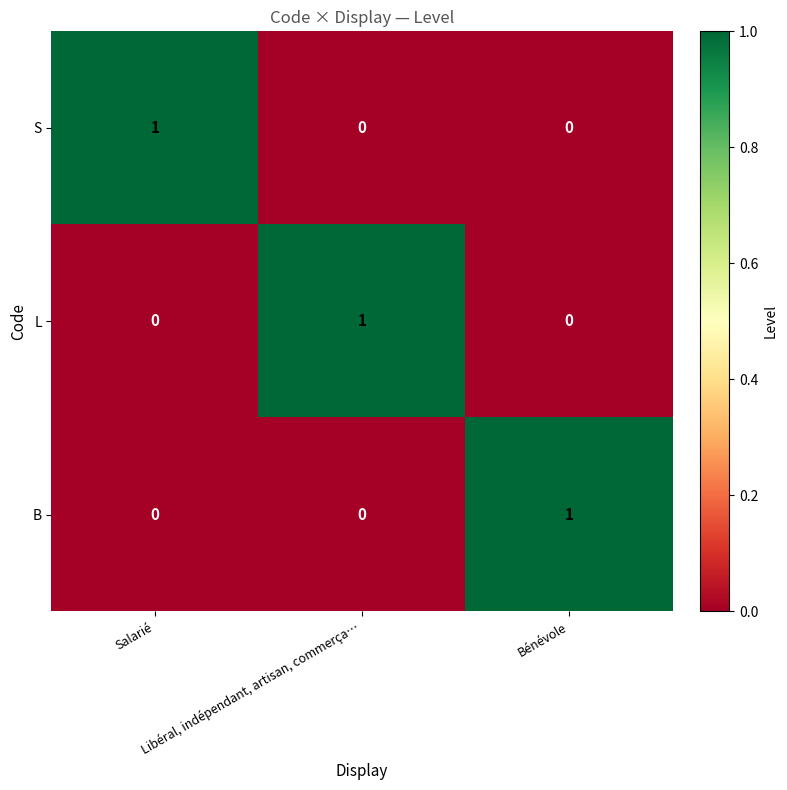

At how many categories does at least one series exceed 0?

3